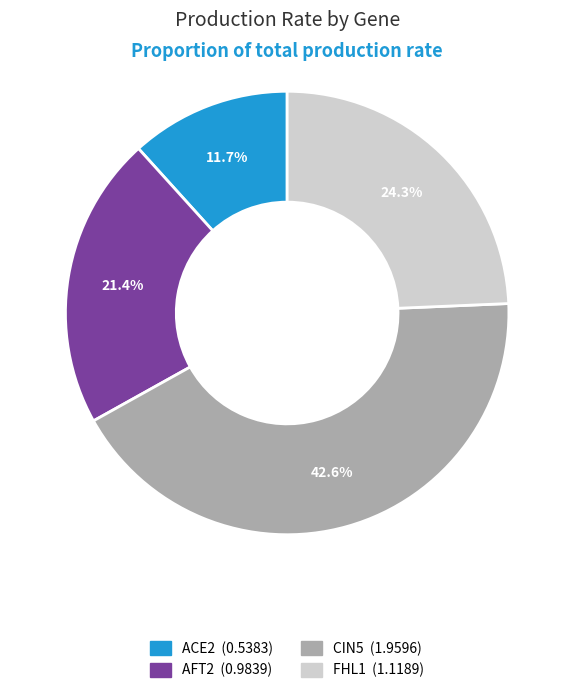

Does ACE2 represent more than half of the total?

No